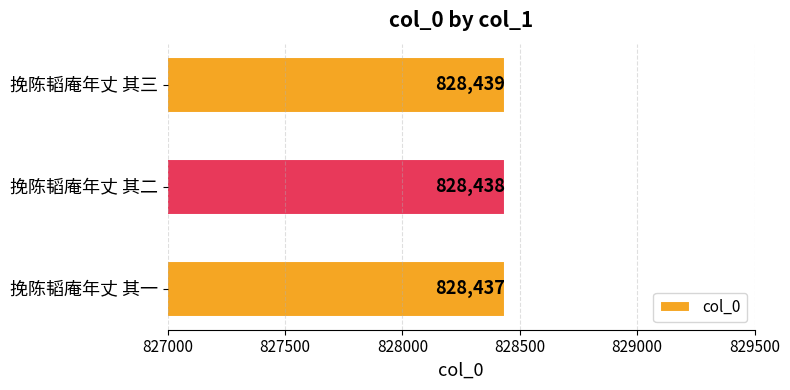

Approximately how many times larger is the value at 挽陈韬庵年丈 其一 compared to 挽陈韬庵年丈 其三?

1.0